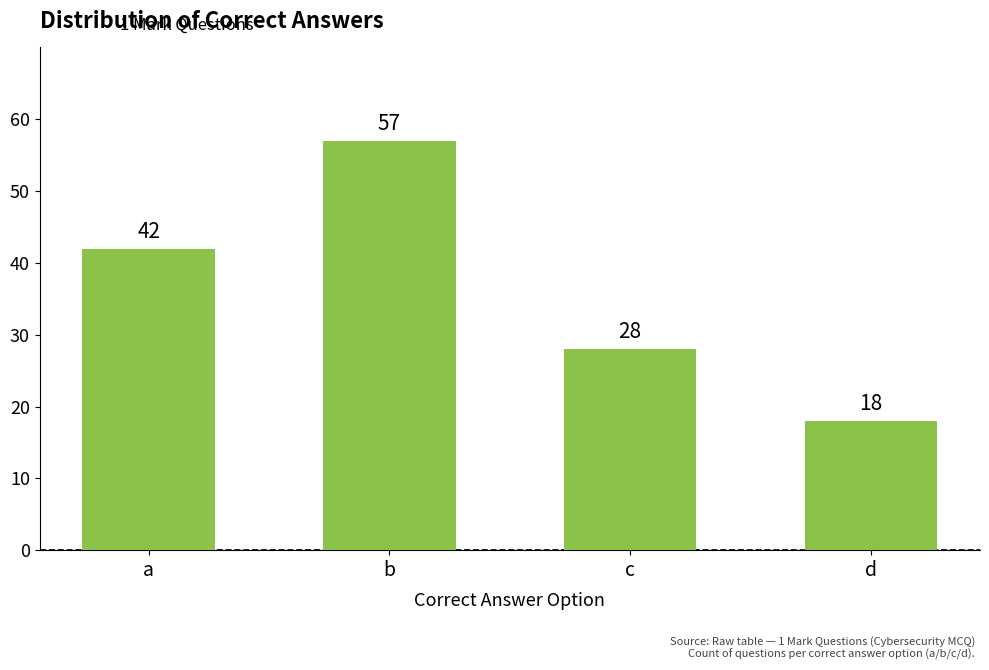

What is the difference between the values at d and b?

39